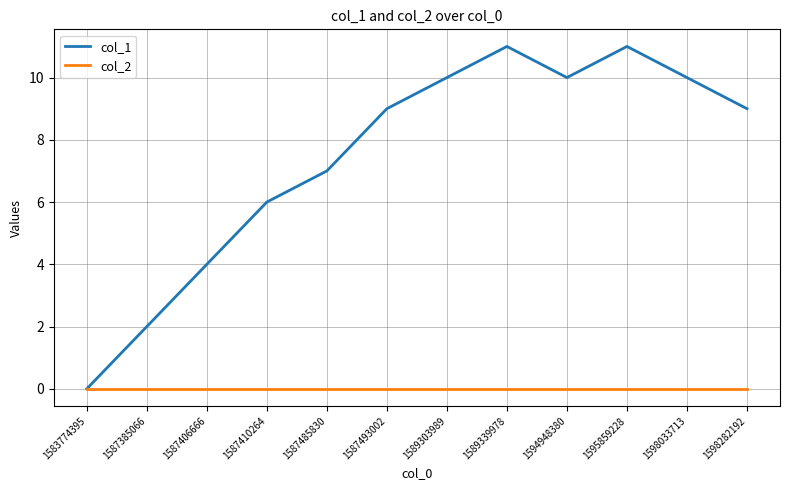

Does the chart have visible grid lines?

Yes